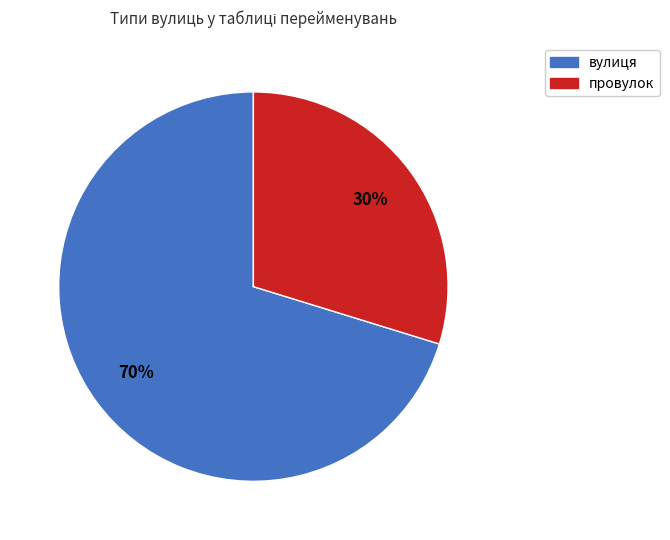

How many segments does this pie chart have?

2